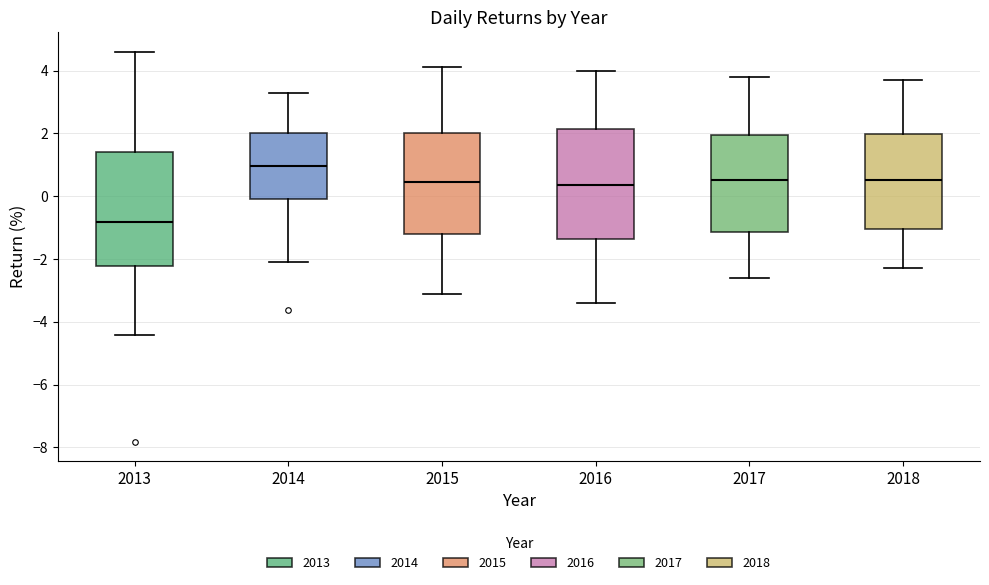

Reading left to right, read every box against the y-axis: the position of its median line, the range the box covers, and the ends of its whiskers. The values are not printed on the chart, so give them approximately, as read against the axis.

2013: median -0.8, box -2.2 to 1.4, whiskers -4.4 to 4.6
2014: median 1.0, box 0.0 to 2.0, whiskers -2.0 to 3.4
2015: median 0.4, box -1.2 to 2.0, whiskers -3.0 to 4.2
2016: median 0.4, box -1.4 to 2.2, whiskers -3.4 to 4.0
2017: median 0.6, box -1.2 to 2.0, whiskers -2.6 to 3.8
2018: median 0.6, box -1.0 to 2.0, whiskers -2.2 to 3.8